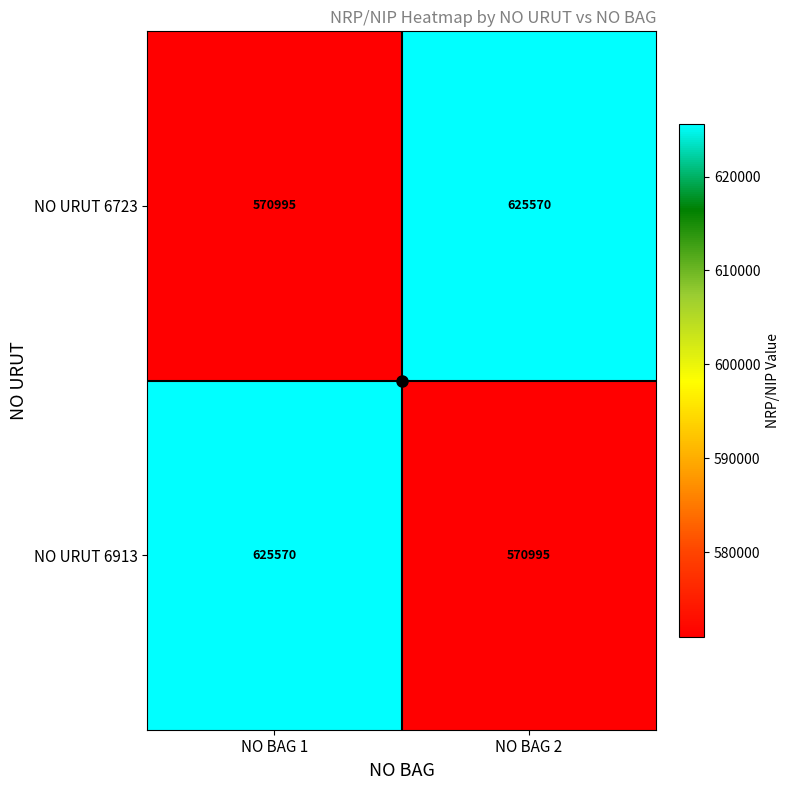

Is it true that NO URUT 6723 equals 570995 at NO BAG 1?

True